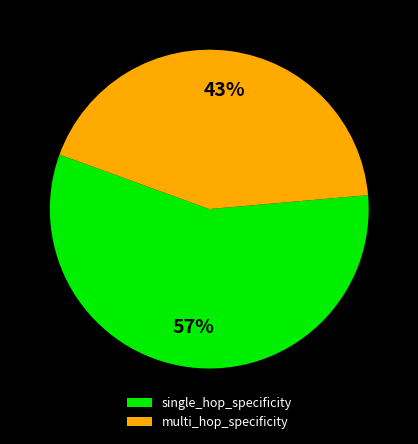

True or false: single_hop_specificity accounts for 1% of the total.

False